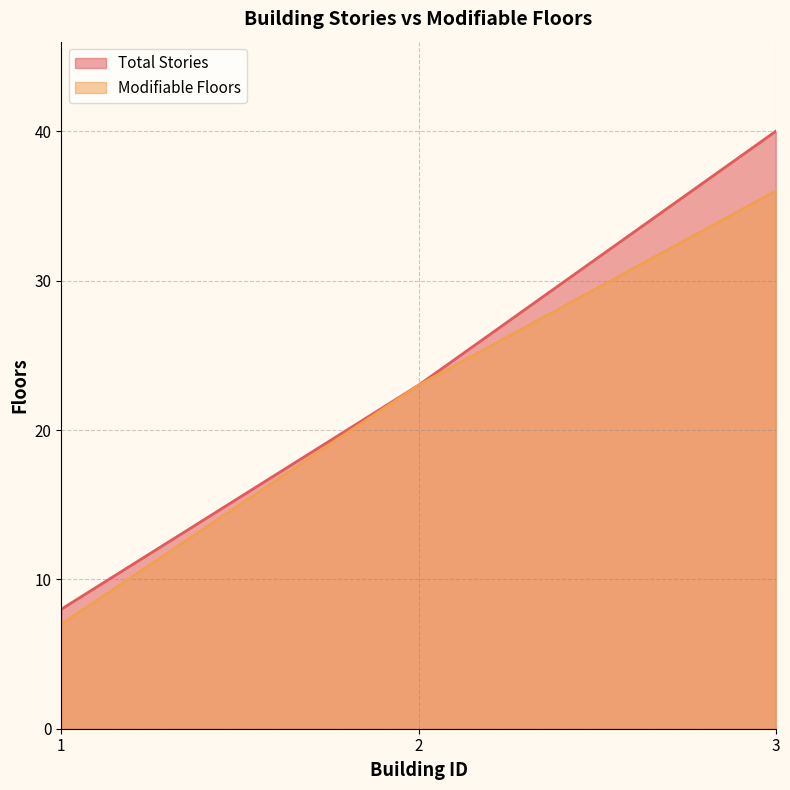

Which series changed the most between 2 and 3?

Total Stories